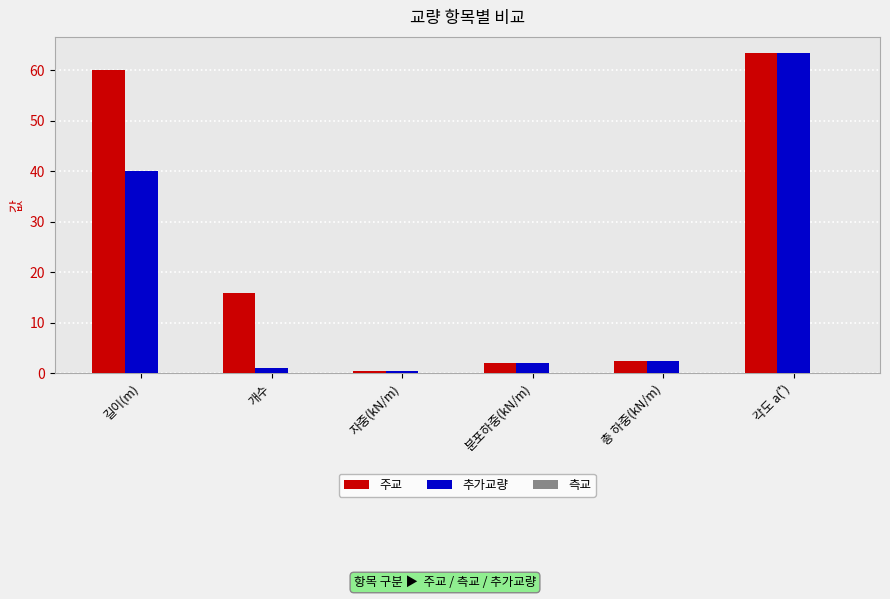

True or false: 추가교량 has a value of 40.0 at 길이(m).

True